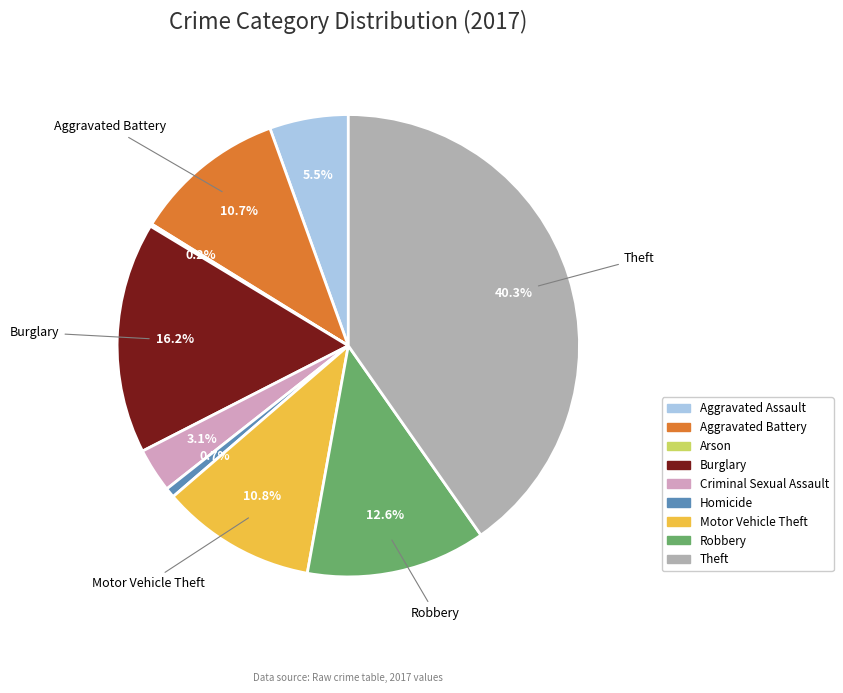

To the nearest percent, what portion does Robbery represent?

13%